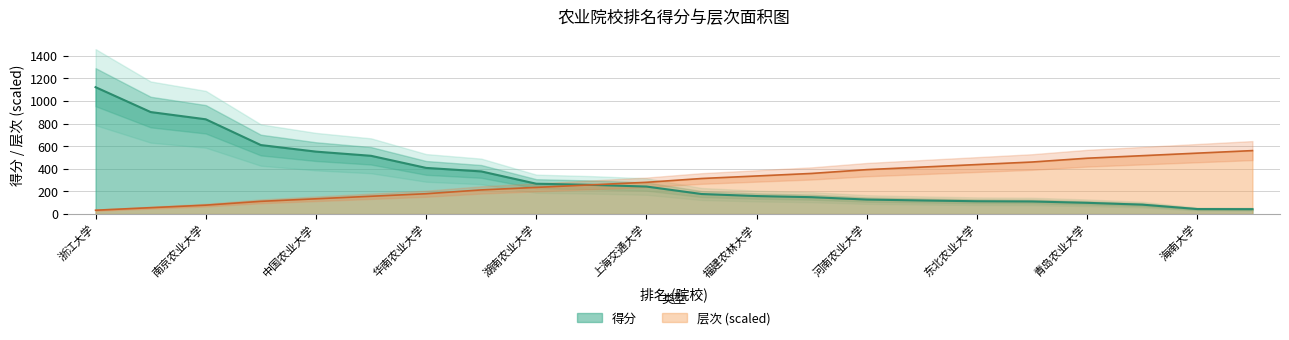

True or false: 得分 has more than 2 points higher than both neighbors.

False